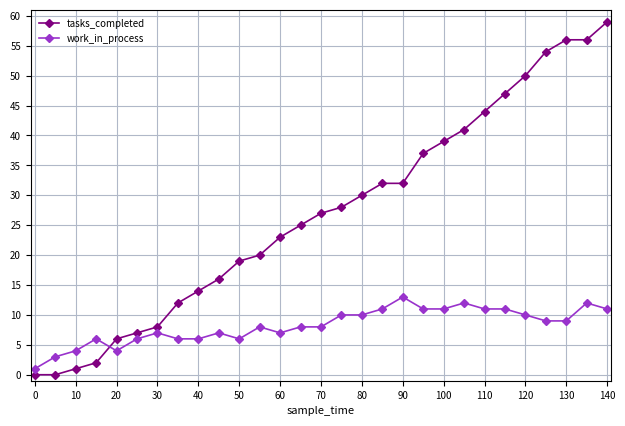

At how many categories does at least one series exceed 46?

6